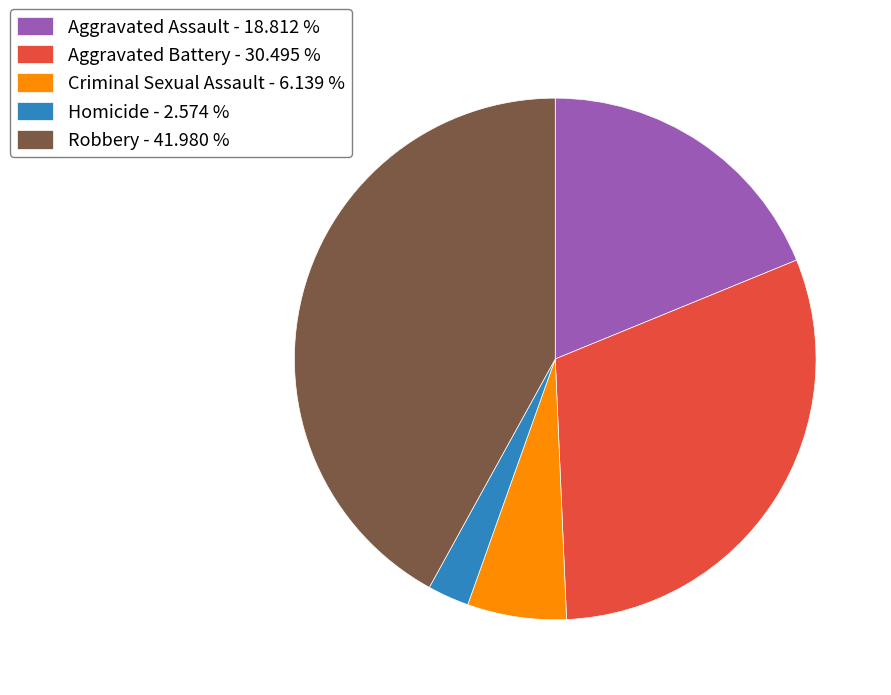

Rank the categories by value from highest to lowest.

Robbery, Aggravated Battery, Aggravated Assault, Criminal Sexual Assault, Homicide